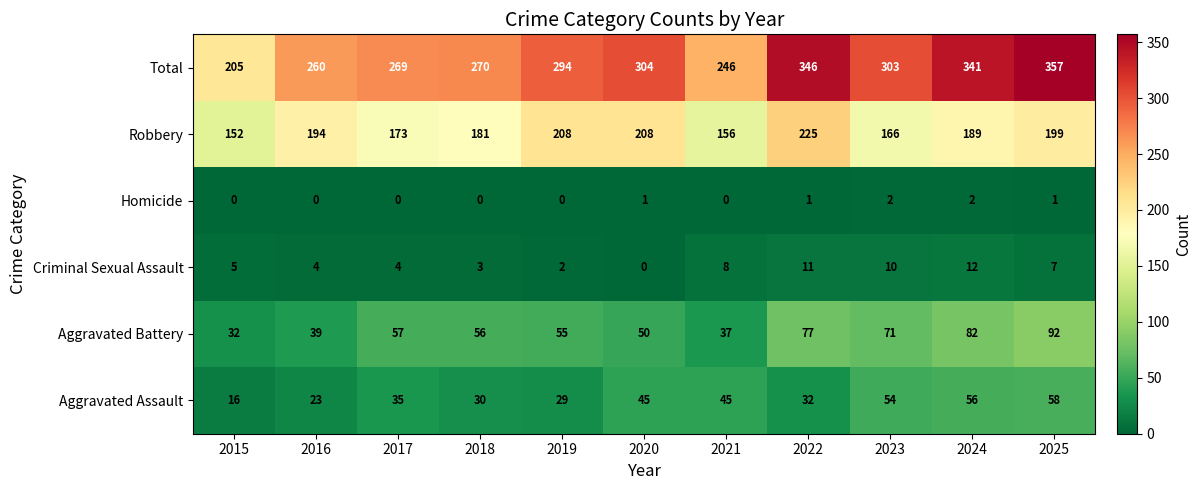

Is it true that Criminal Sexual Assault equals 5 at 2015?

True